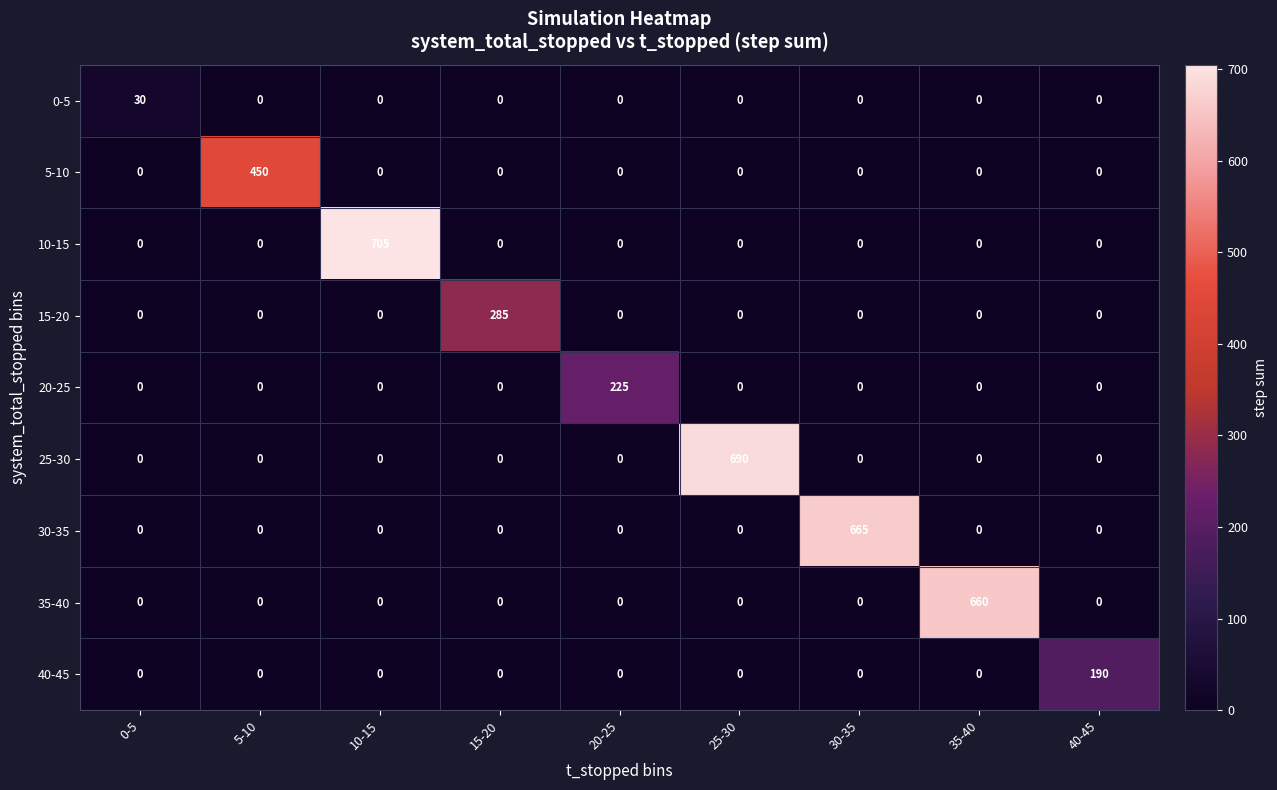

The 20-25 series shows 154 at 30-35. True or false?

False